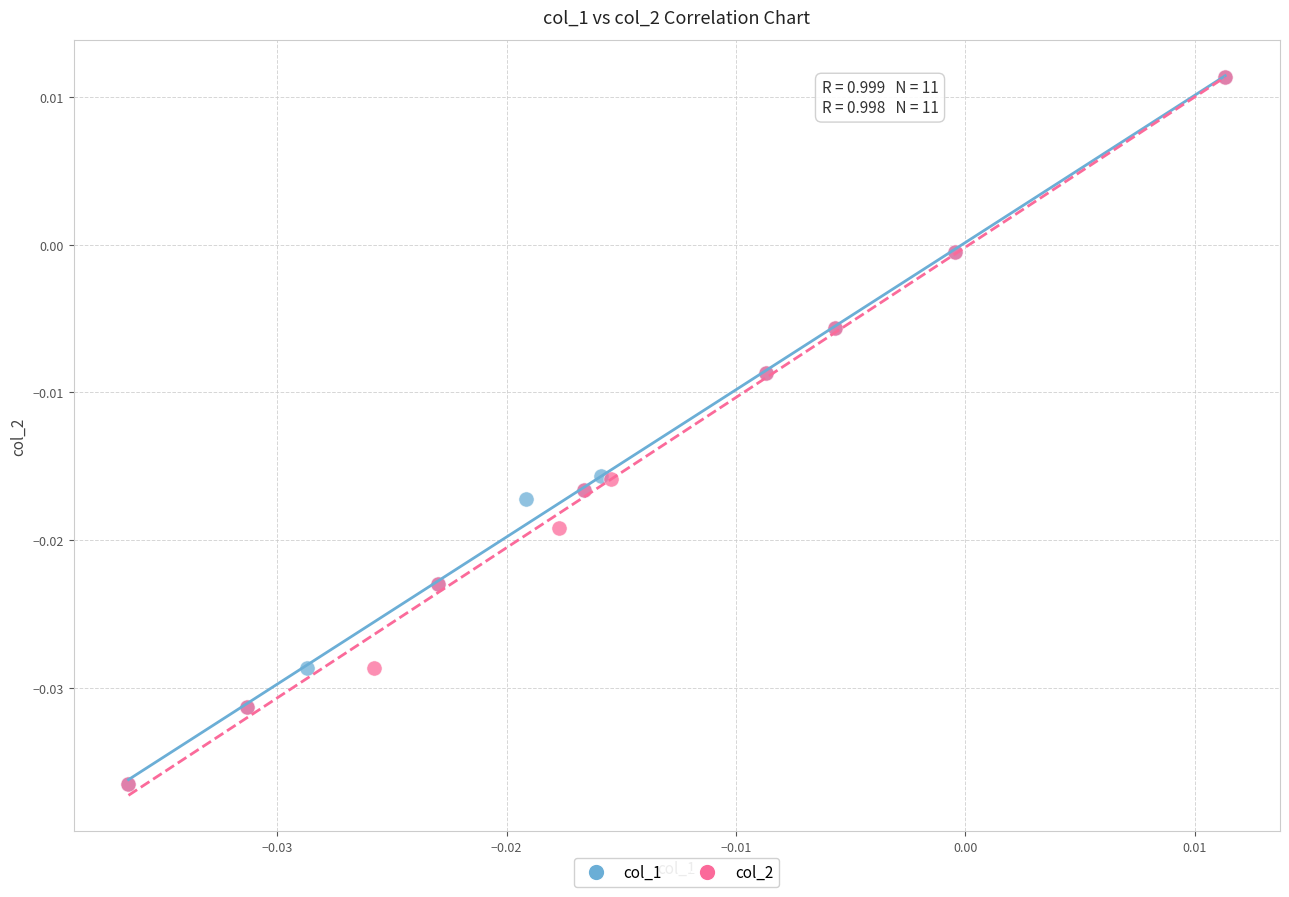

What are all the series names shown in the legend?

col_1, col_2